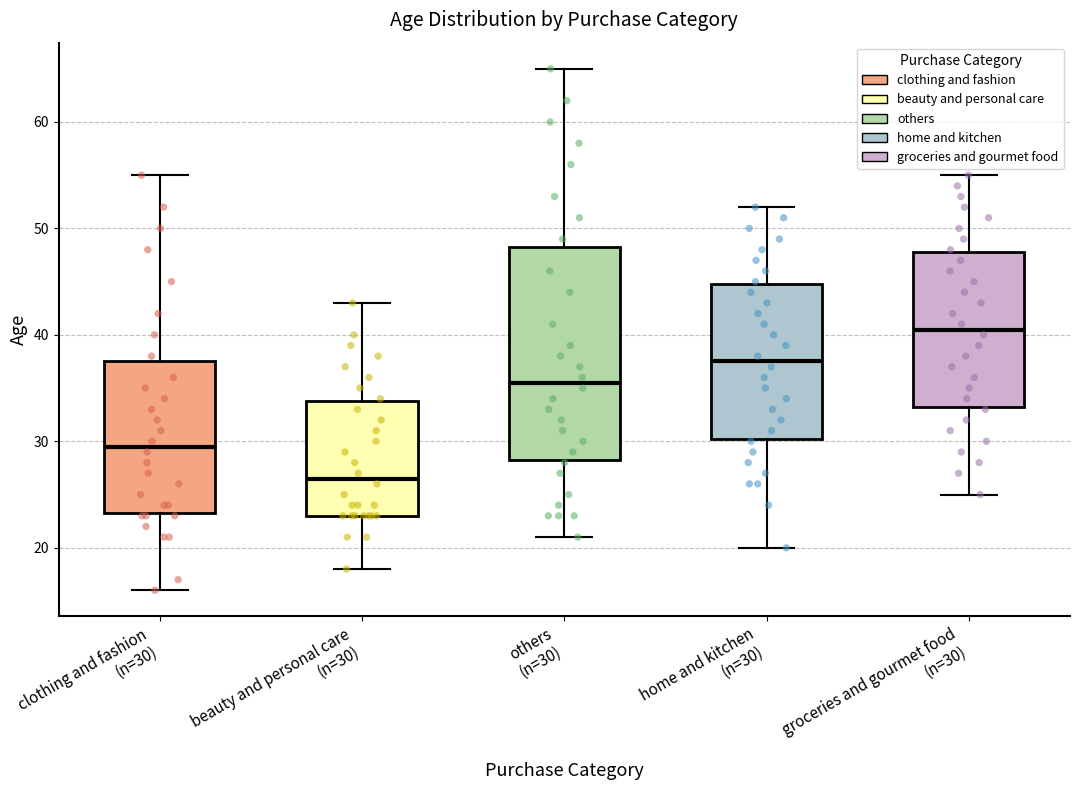

Reading left to right, transcribe this box plot: for each box, give where its median line is, the range the box spans, and where its two whiskers end, as read against the y-axis. The values are not printed on the chart, so give them approximately, as read against the axis.

clothing and fashion (n=30): median 30, box 23 to 38, whiskers 16 to 55
beauty and personal care (n=30): median 27, box 23 to 34, whiskers 18 to 43
others (n=30): median 36, box 28 to 48, whiskers 21 to 65
home and kitchen (n=30): median 38, box 30 to 45, whiskers 20 to 52
groceries and gourmet food (n=30): median 41, box 33 to 48, whiskers 25 to 55